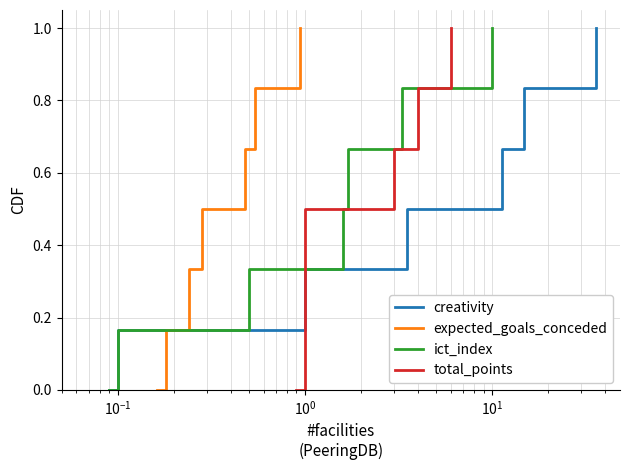

At how many categories does at least one series exceed 0?

6